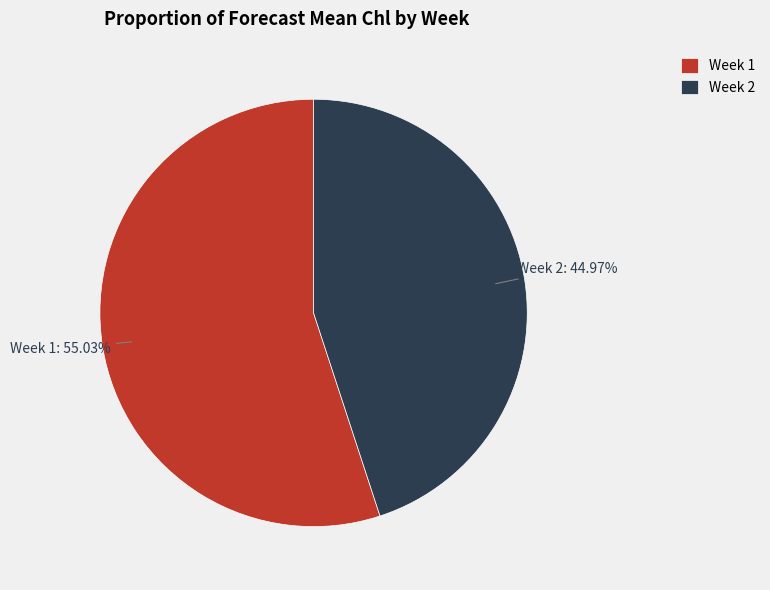

What is the ratio of the value at Week 1 to the value at Week 2?

1.2